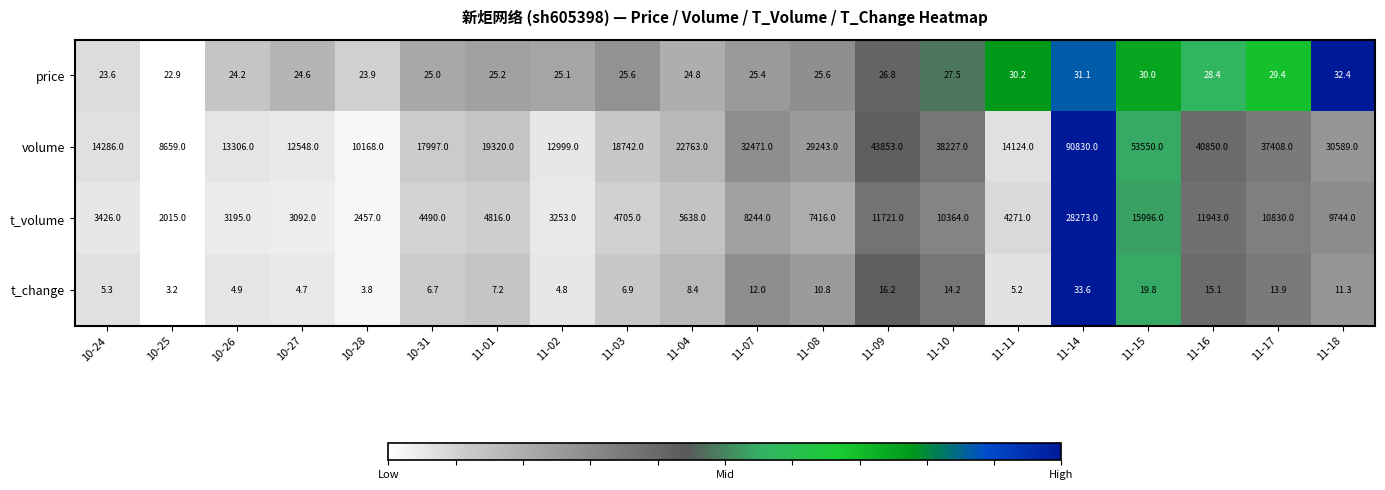

What value does the t_volume series have at 11-15?

15996.0